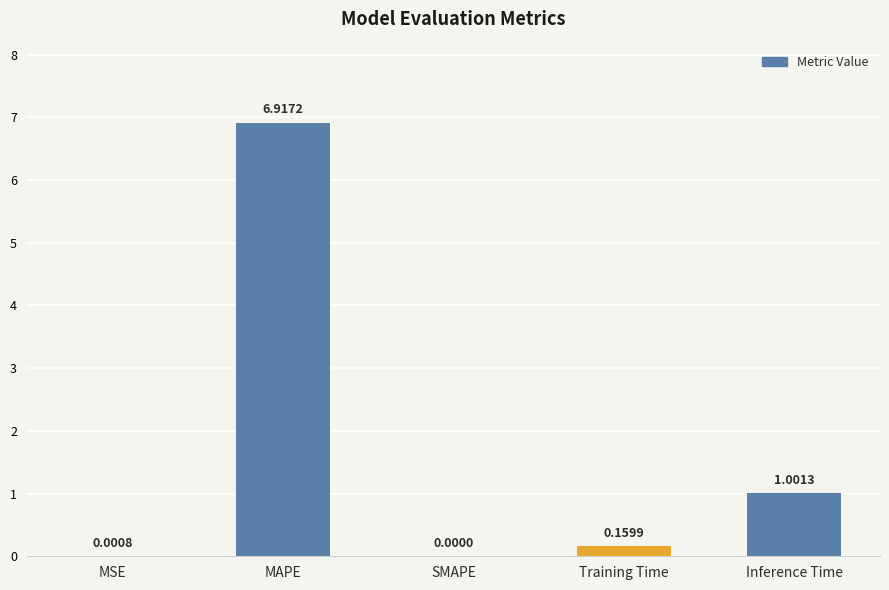

At which label is the value closest to 3?

Inference Time